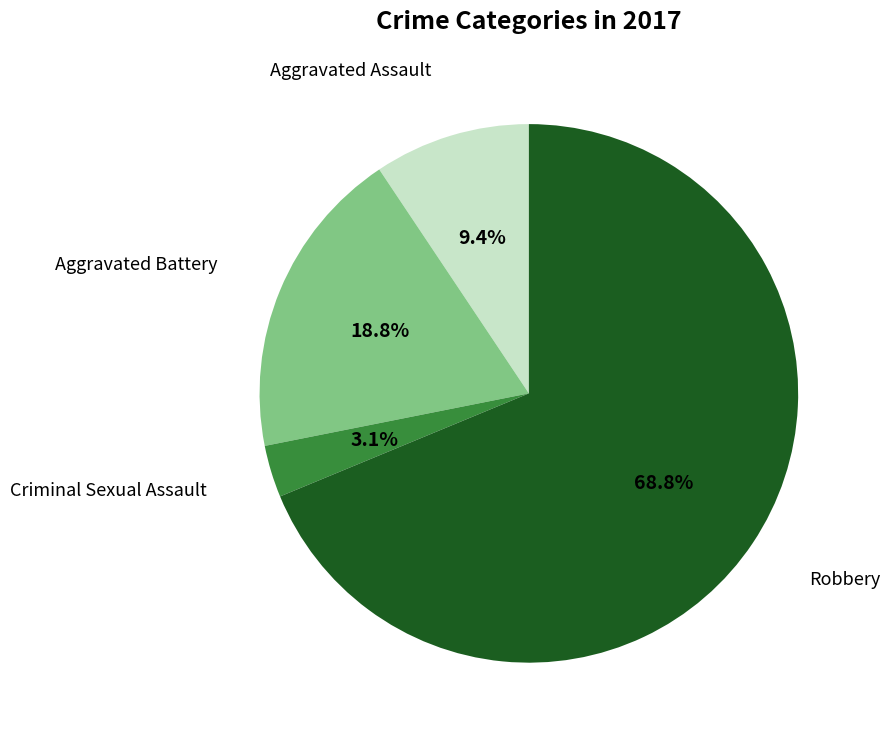

To the nearest percent, what portion does Robbery represent?

69%